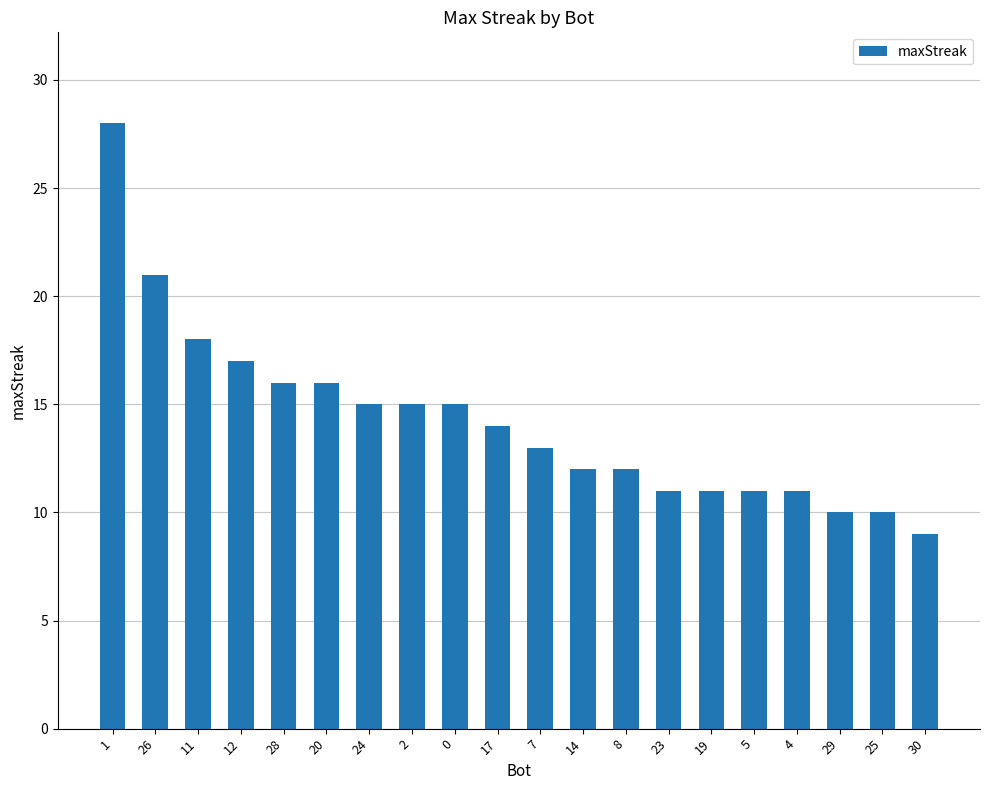

Reading right to left, transcribe all the data shown in this chart.

30=9	25=10	29=10	4=11	5=11	19=11	23=11	8=12	14=12	7=13	17=14	0=15	2=15	24=15	20=16	28=16	12=17	11=18	26=21	1=28